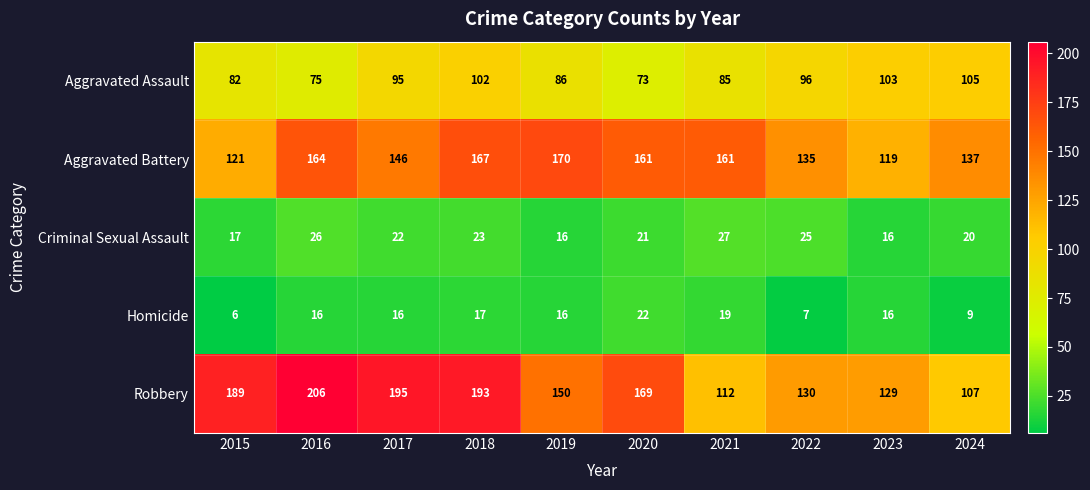

What is the total value across all series at 2022?

393